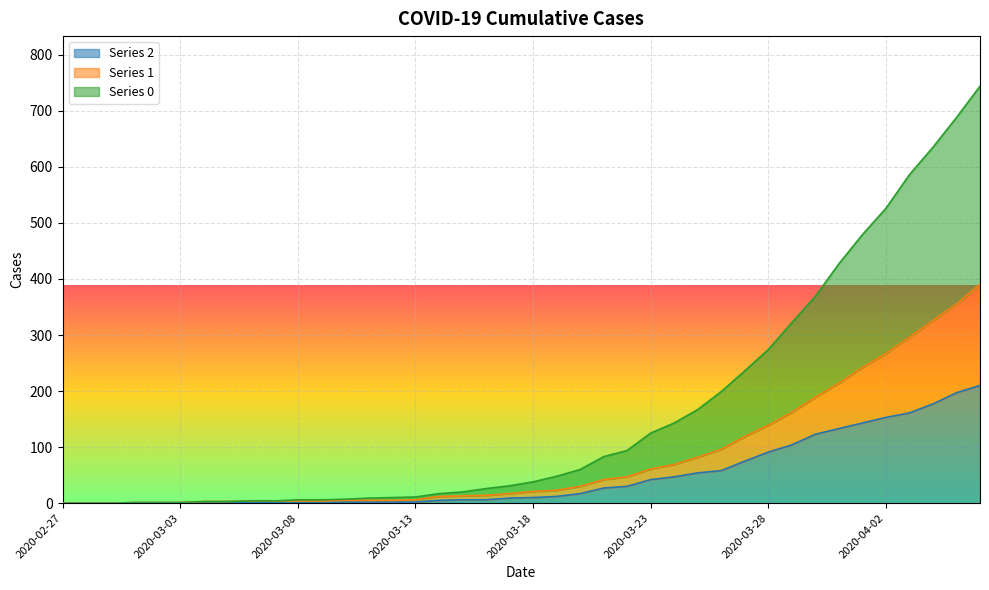

Reading left to right, extract all data points from this chart.

Series 0: 2020-02-27=0	2020-02-28=0	2020-02-29=0	2020-03-01=1	2020-03-02=1	2020-03-03=1	2020-03-04=3	2020-03-05=3	2020-03-06=4	2020-03-07=4	2020-03-08=6	2020-03-09=6	2020-03-10=7	2020-03-11=9	2020-03-12=10	2020-03-13=11	2020-03-14=17	2020-03-15=20	2020-03-16=26	2020-03-17=31	2020-03-18=38	2020-03-19=48	2020-03-20=60	2020-03-21=83	2020-03-22=94	2020-03-23=125	2020-03-24=143	2020-03-25=167	2020-03-26=199	2020-03-27=236	2020-03-28=274	2020-03-29=322	2020-03-30=369	2020-03-31=427	2020-04-01=479	2020-04-02=526	2020-04-03=586	2020-04-04=635	2020-04-05=688	2020-04-06=744
Series 1: 2020-02-27=0	2020-02-28=0	2020-02-29=0	2020-03-01=1	2020-03-02=1	2020-03-03=1	2020-03-04=3	2020-03-05=3	2020-03-06=4	2020-03-07=4	2020-03-08=4	2020-03-09=4	2020-03-10=5	2020-03-11=5	2020-03-12=5	2020-03-13=6	2020-03-14=12	2020-03-15=13	2020-03-16=14	2020-03-17=17	2020-03-18=21	2020-03-19=23	2020-03-20=30	2020-03-21=42	2020-03-22=47	2020-03-23=61	2020-03-24=69	2020-03-25=82	2020-03-26=96	2020-03-27=119	2020-03-28=139	2020-03-29=162	2020-03-30=189	2020-03-31=214	2020-04-01=242	2020-04-02=267	2020-04-03=296	2020-04-04=326	2020-04-05=355	2020-04-06=391
Series 2: 2020-02-27=0	2020-02-28=0	2020-02-29=0	2020-03-01=1	2020-03-02=1	2020-03-03=1	2020-03-04=1	2020-03-05=1	2020-03-06=2	2020-03-07=1	2020-03-08=1	2020-03-09=1	2020-03-10=2	2020-03-11=2	2020-03-12=2	2020-03-13=2	2020-03-14=5	2020-03-15=6	2020-03-16=6	2020-03-17=9	2020-03-18=10	2020-03-19=12	2020-03-20=17	2020-03-21=27	2020-03-22=30	2020-03-23=42	2020-03-24=47	2020-03-25=54	2020-03-26=58	2020-03-27=75	2020-03-28=91	2020-03-29=104	2020-03-30=123	2020-03-31=133	2020-04-01=143	2020-04-02=153	2020-04-03=161	2020-04-04=177	2020-04-05=197	2020-04-06=210